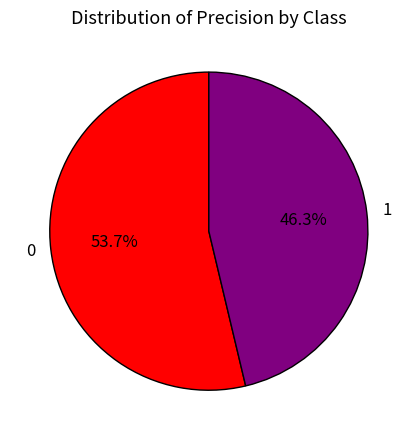

Rank the categories by value from lowest to highest.

1, 0